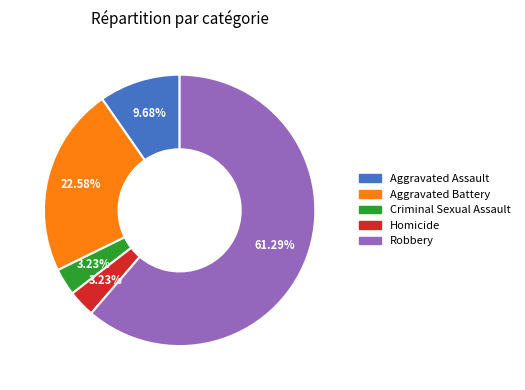

Combined, do Aggravated Battery and Criminal Sexual Assault account for over 50%?

No